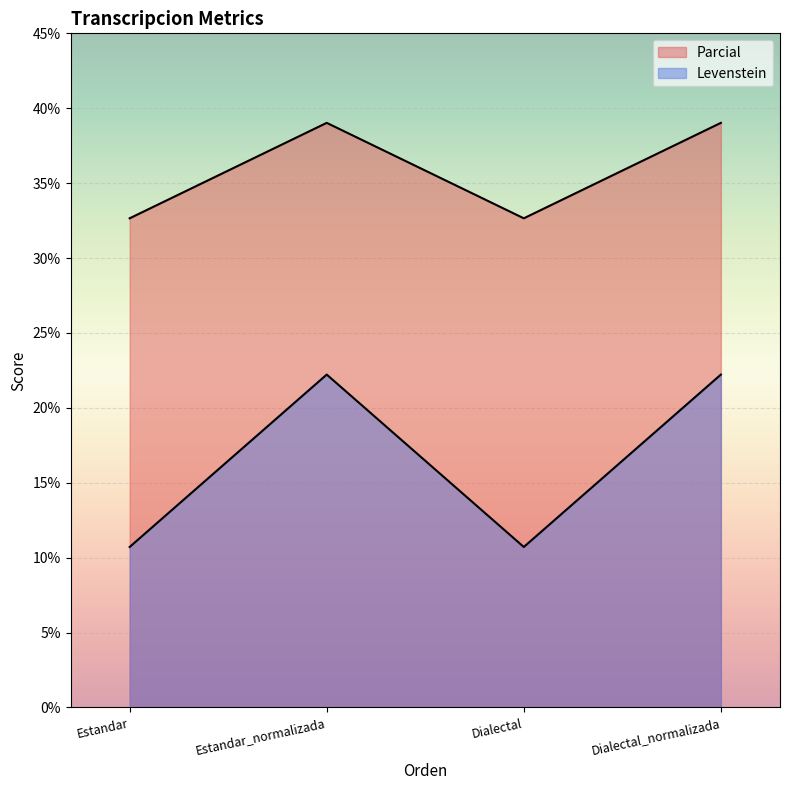

How many interior local peaks does the Levenstein series have?

1